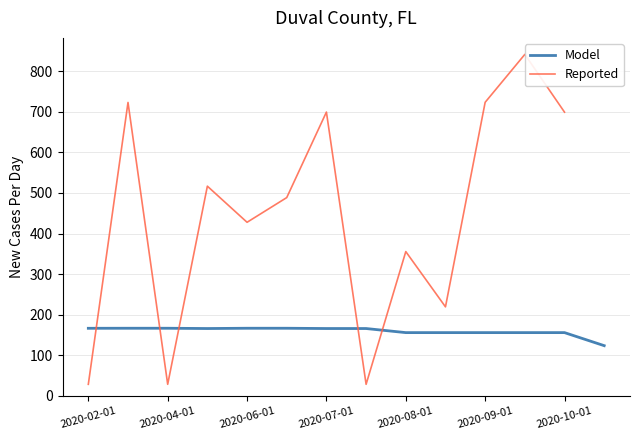

The value of Model at 2020-09-01 is 155.8. True or false?

True